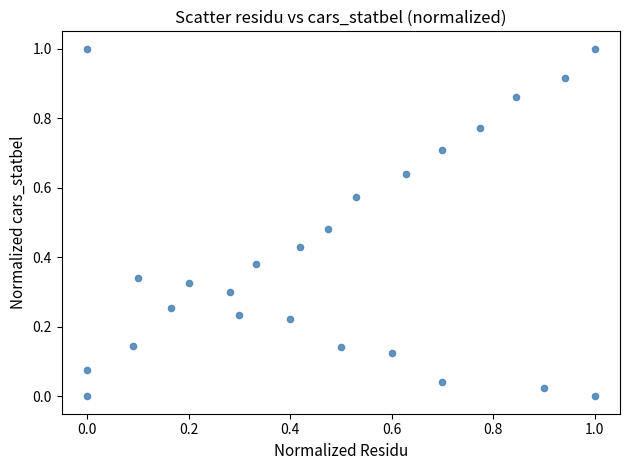

What is the range of Y values (max minus min)?

1.0